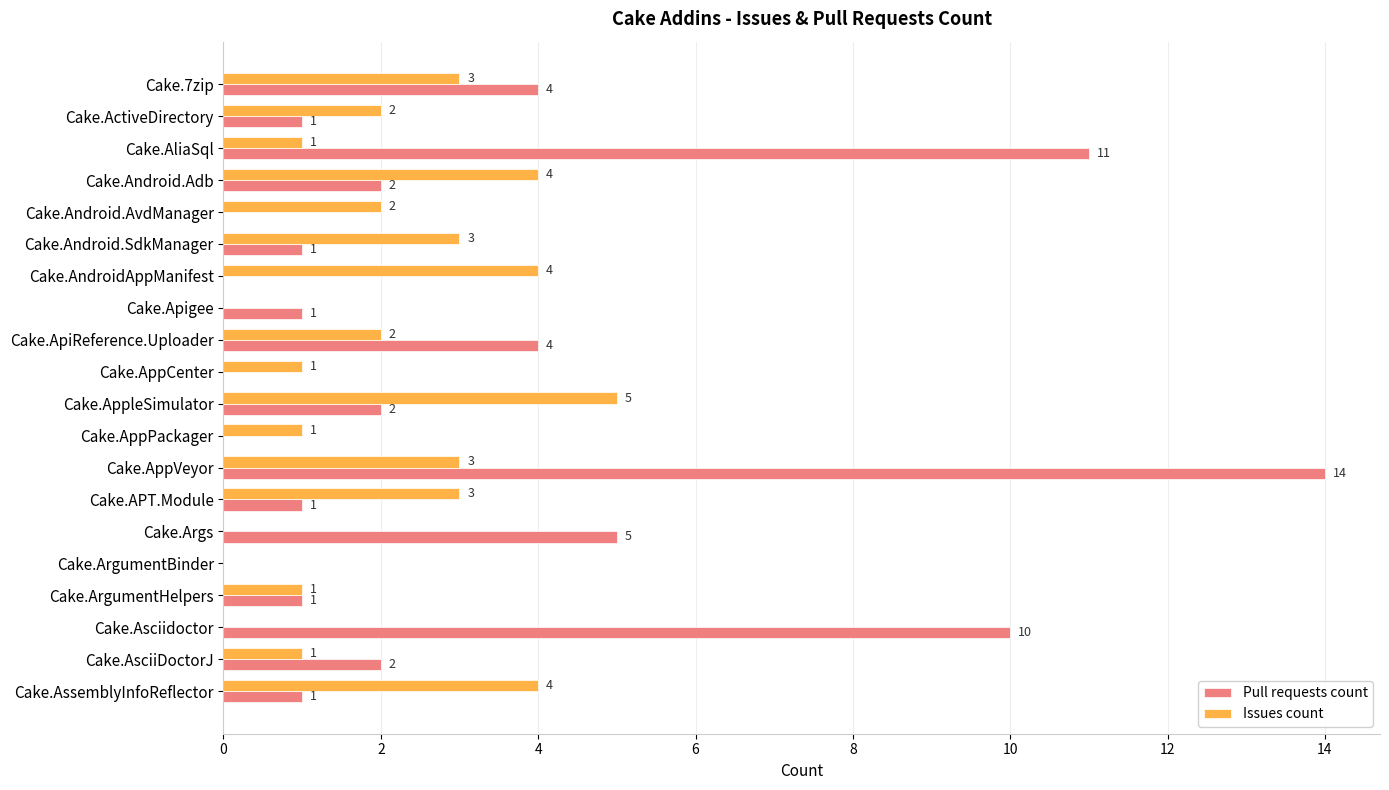

What is the sum of all Pull requests count values?

60